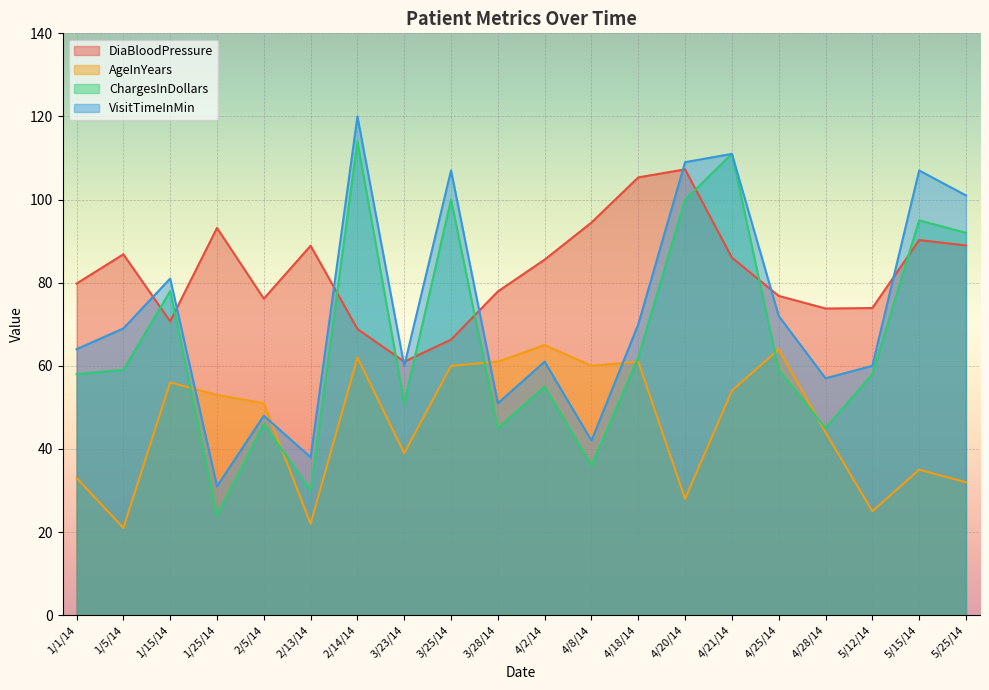

How many categories are shown in the chart?

20